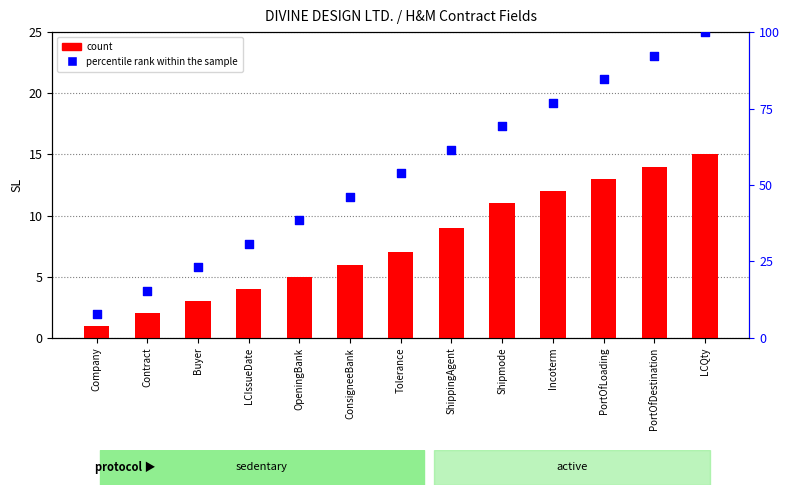

What is the total value across all series at OpeningBank?

43.5